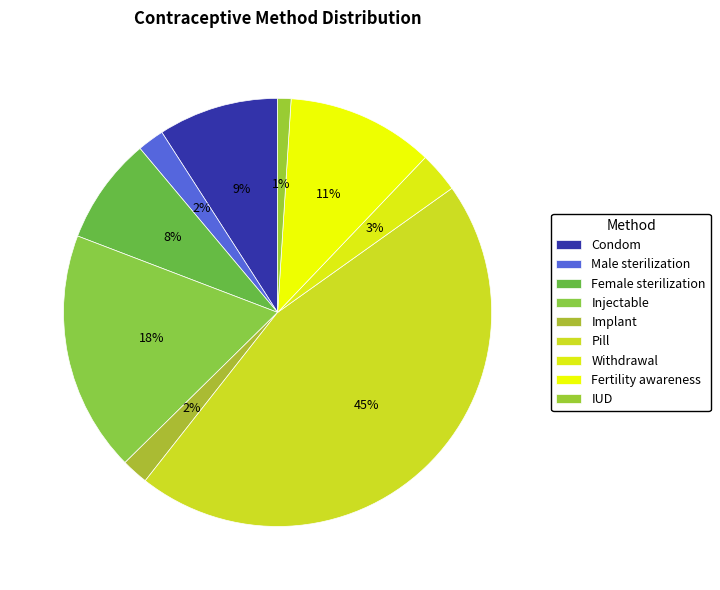

Rank the categories by value from highest to lowest.

Pill, Injectable, Fertility awareness, Condom, Female sterilization, Withdrawal, Male sterilization, Implant, IUD